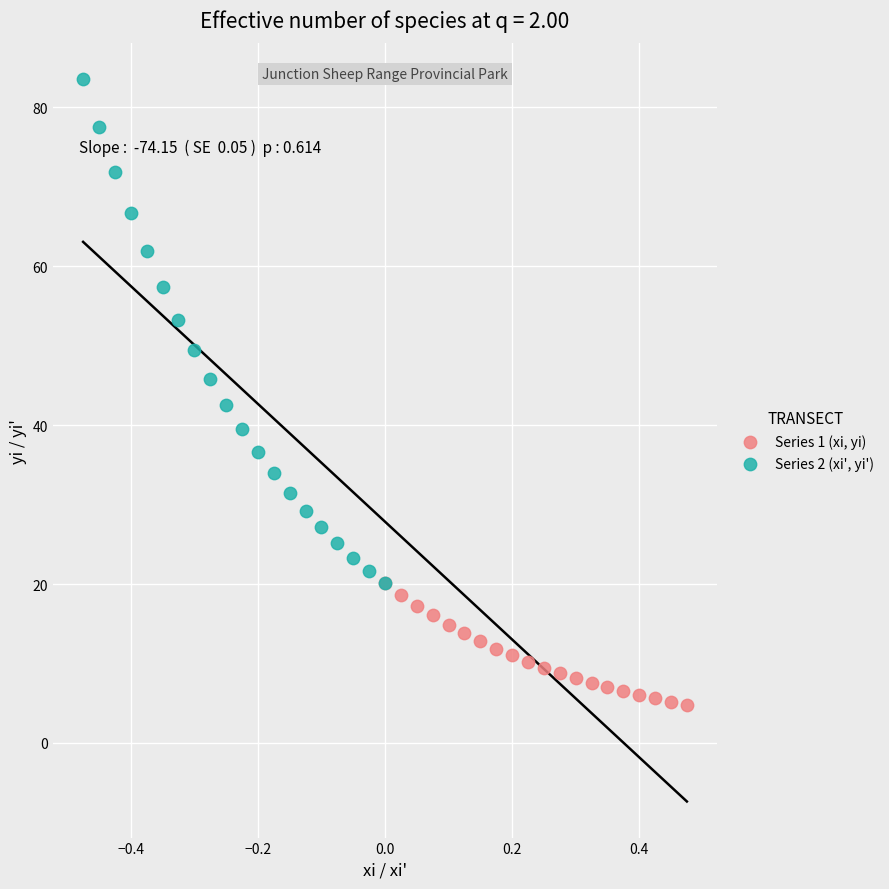

Which series has the largest Y range (max minus min)?

Series 2 (xi', yi')